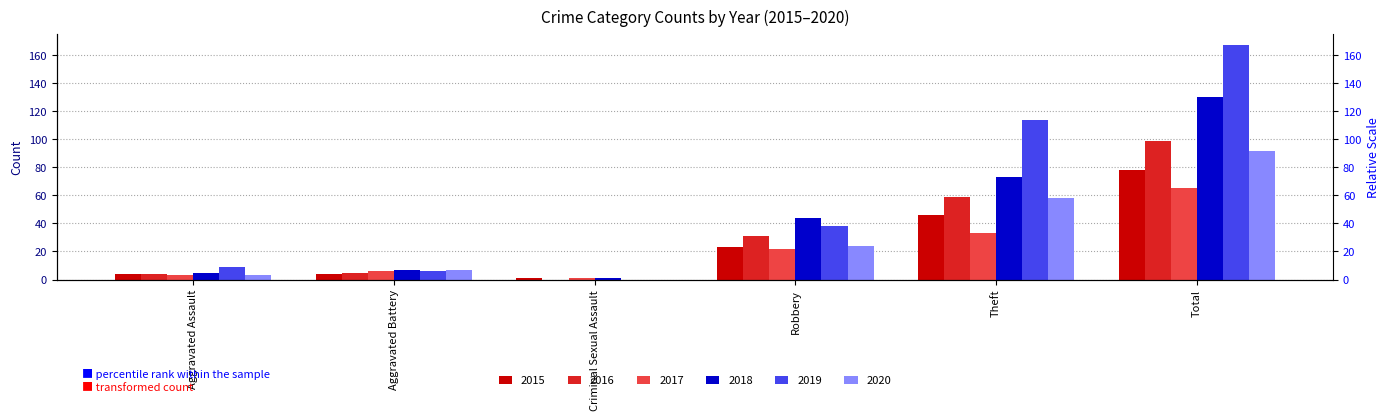

How many data points does each series have?

6